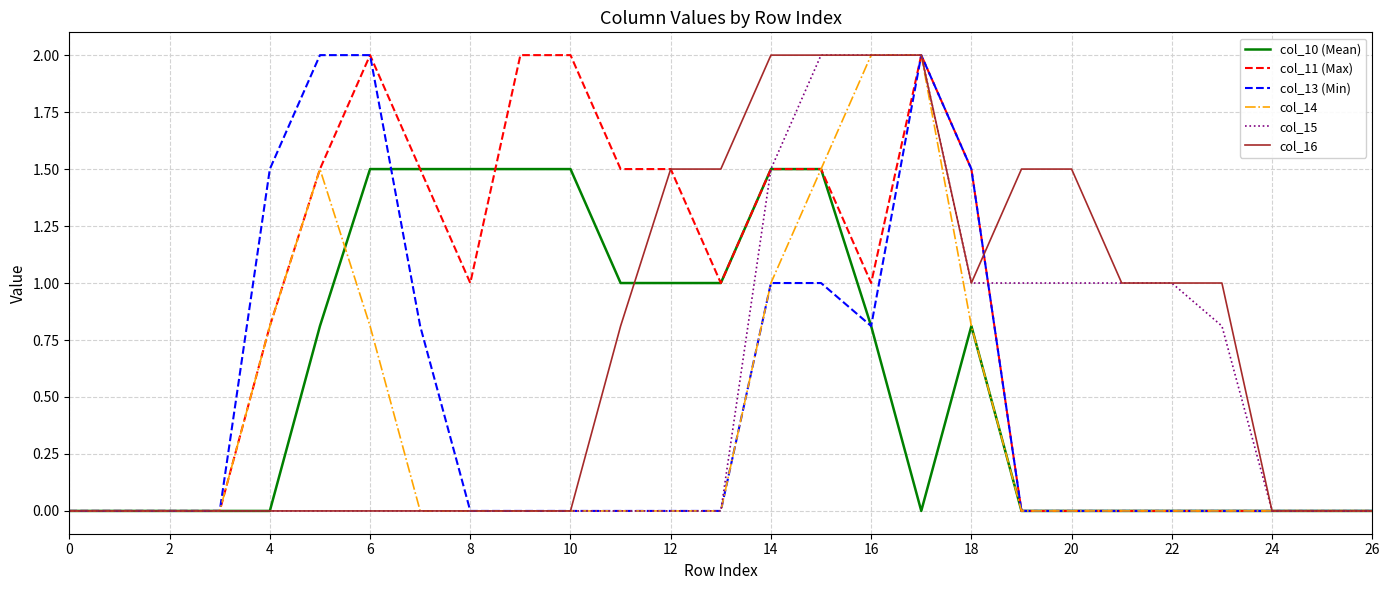

What are all the series names shown in the legend?

col_10 (Mean), col_11 (Max), col_13 (Min), col_14, col_15, col_16